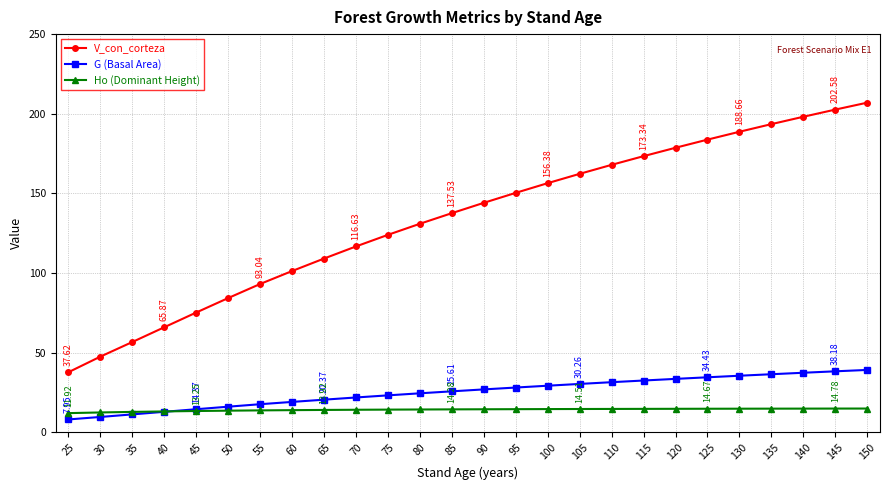

What is the difference between the maximum and minimum values in the G (Basal Area) series?

31.1